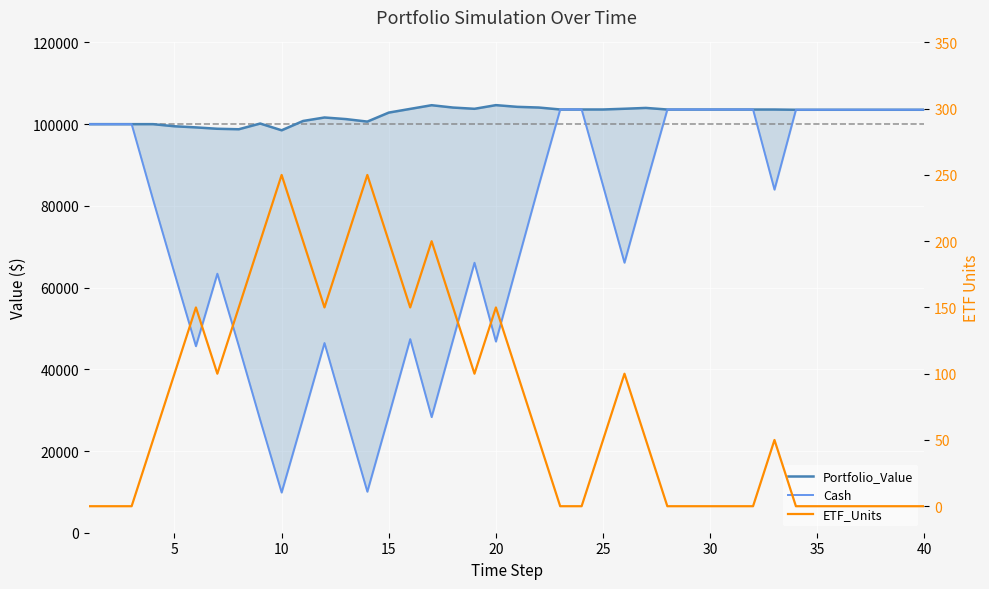

What is the difference between the maximum and minimum values in the Portfolio_Value series?

6156.6